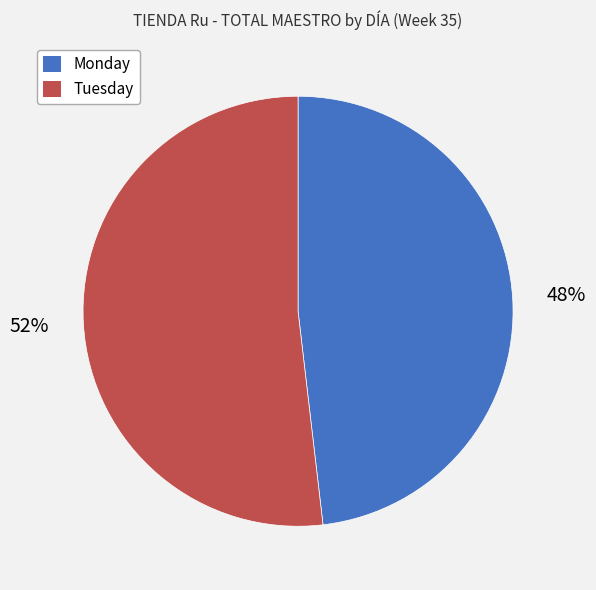

Which has a higher value, Tuesday or Monday?

Tuesday